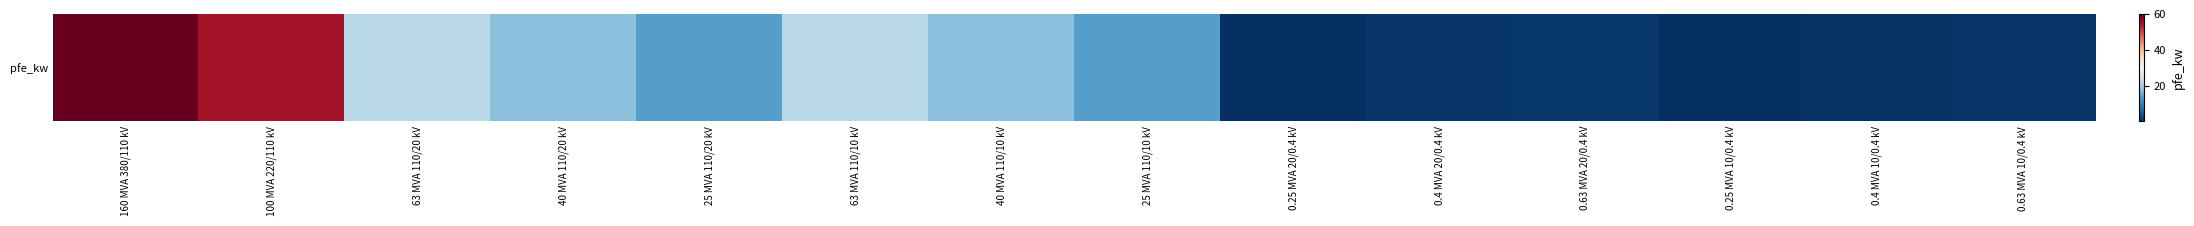

Which category has the highest value across all series?

160 MVA 380/110 kV